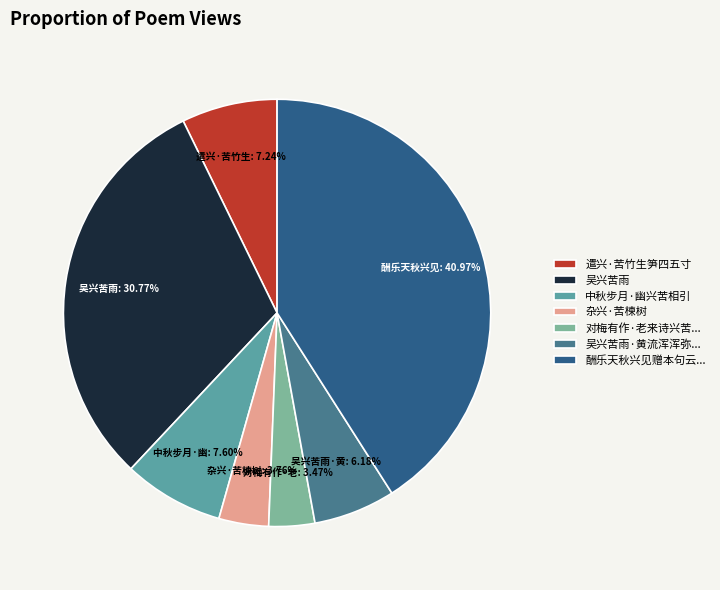

What is the largest slice in the pie chart?

酬乐天秋兴见赠本句云...